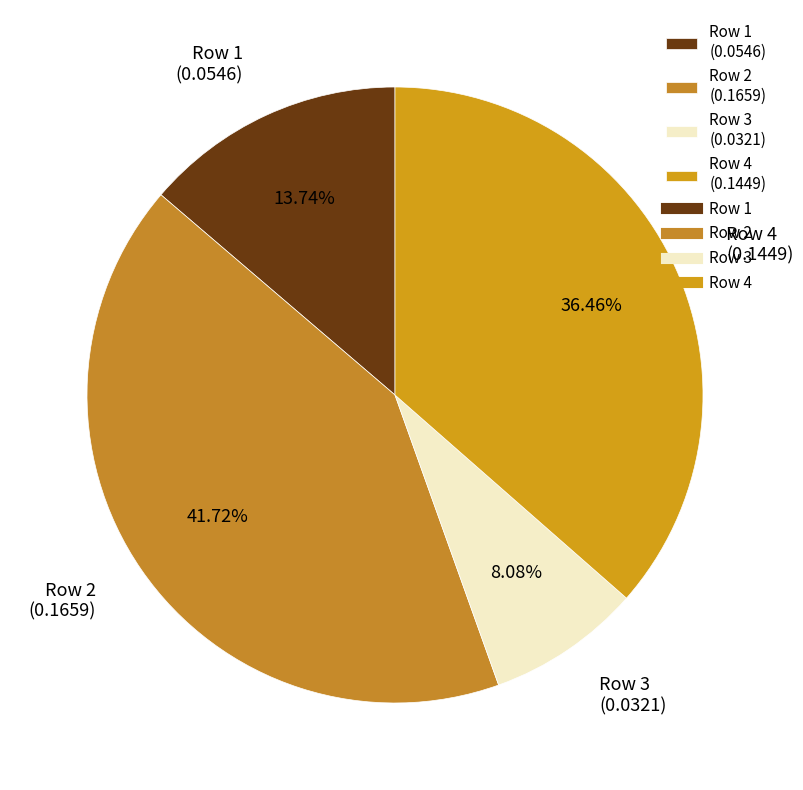

Is Row 3 the majority of the pie?

No